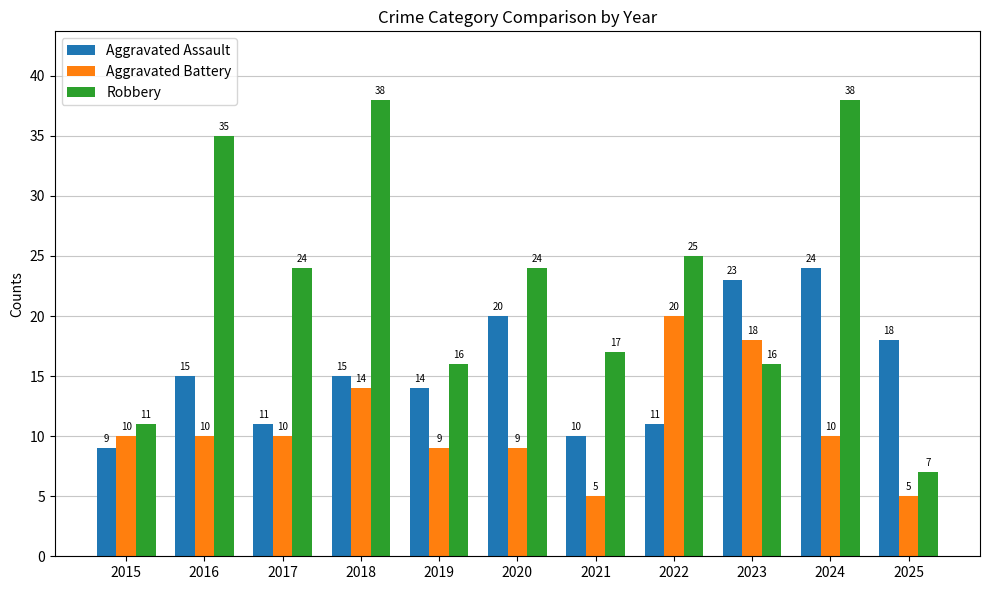

Is it true that Aggravated Battery equals 10 at 2016?

True